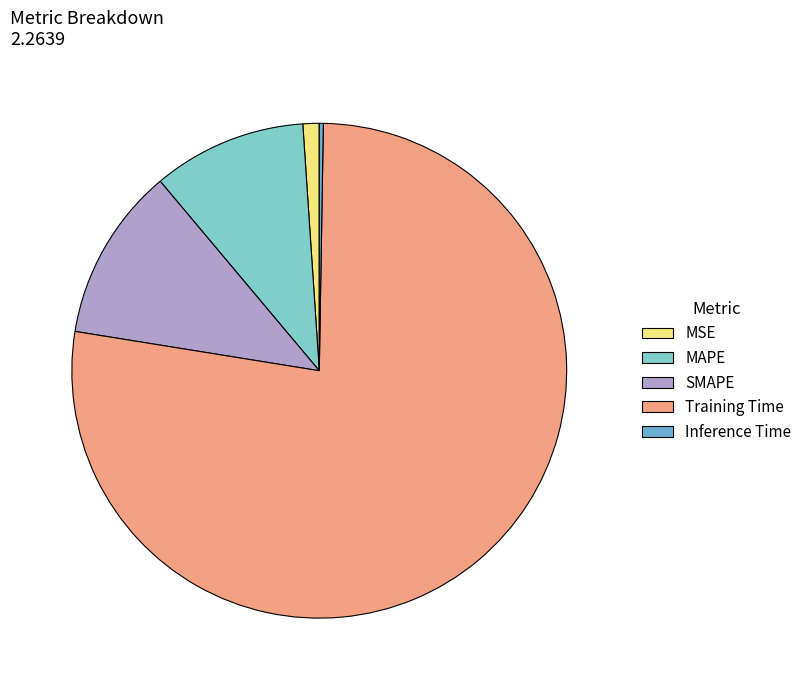

The SMAPE slice represents 11% of the pie. True or false?

True